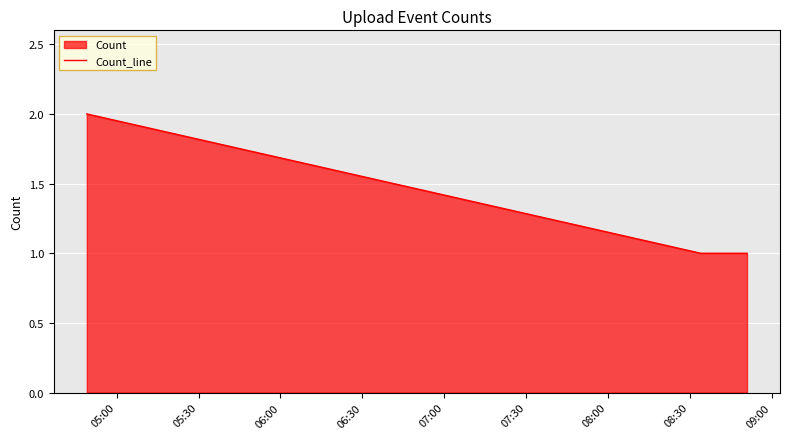

Does the chart display data point markers on the line(s)?

No